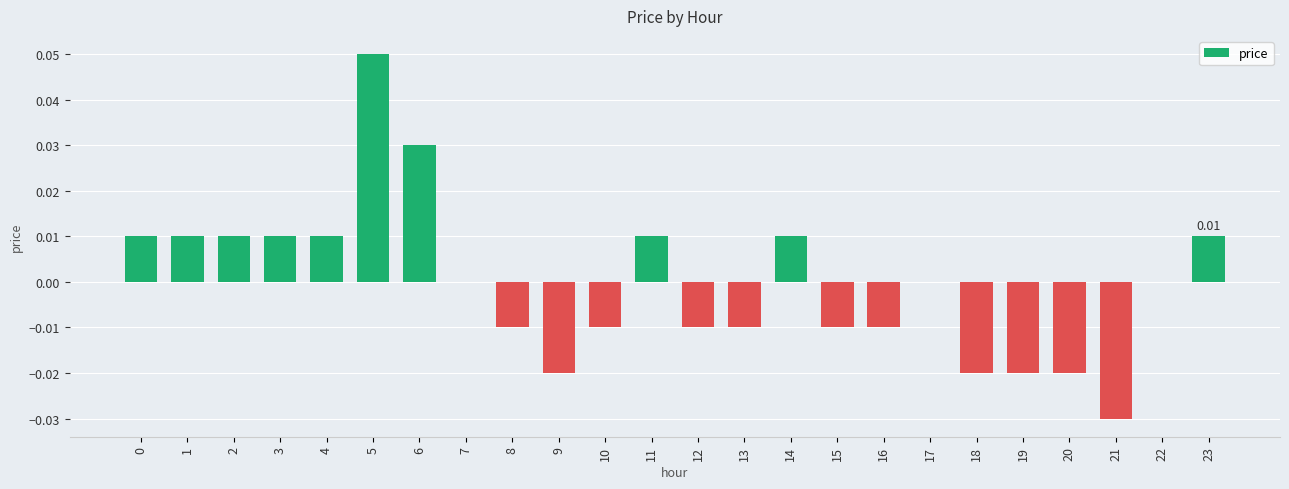

The value at 3 is 0.0. True or false?

True